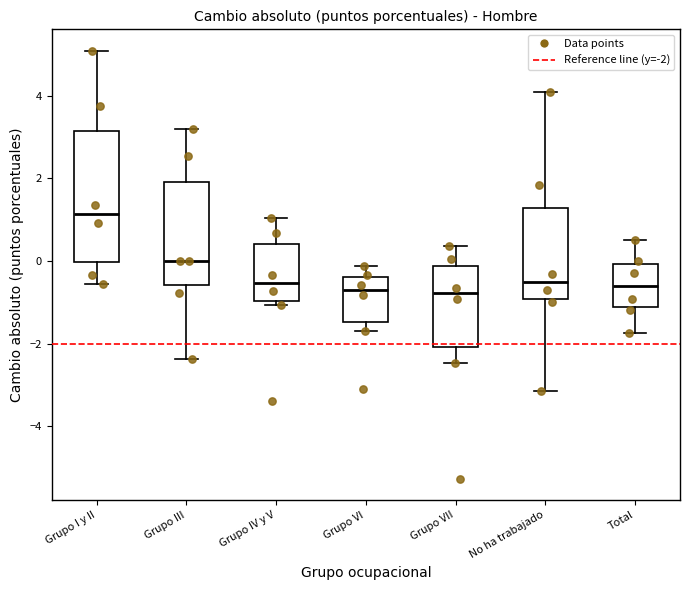

Reading left to right, read every box against the y-axis: the position of its median line, the range the box covers, and the ends of its whiskers. The values are not printed on the chart, so give them approximately, as read against the axis.

Grupo I y II: median 1.2, box 0.0 to 3.2, whiskers -0.6 to 5.0
Grupo III: median 0.0, box -0.6 to 2.0, whiskers -2.4 to 3.2
Grupo IV y V: median -0.6, box -1.0 to 0.4, whiskers -1.0 (just below the box's lower edge) to 1.0
Grupo VI: median -0.6, box -1.4 to -0.4, whiskers -1.6 to -0.2
Grupo VII: median -0.8, box -2.0 to -0.2, whiskers -2.4 to 0.4
No ha trabajado: median -0.6, box -1.0 to 1.2, whiskers -3.2 to 4.0
Total: median -0.6, box -1.2 to 0.0, whiskers -1.8 to 0.6